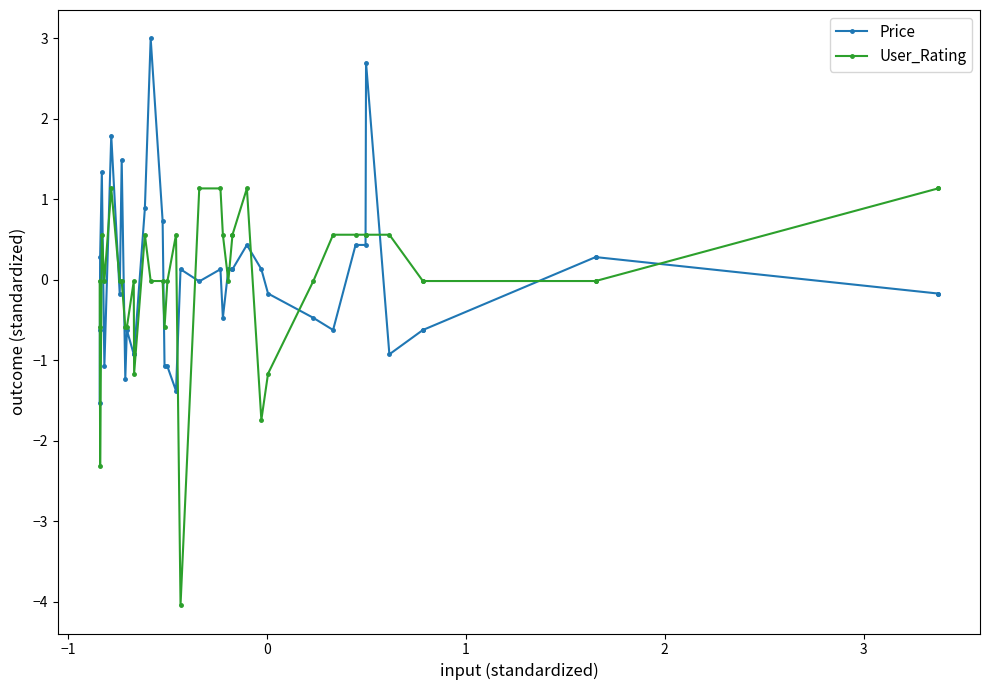

What is the difference between the maximum and minimum values in the User_Rating series?

5.2